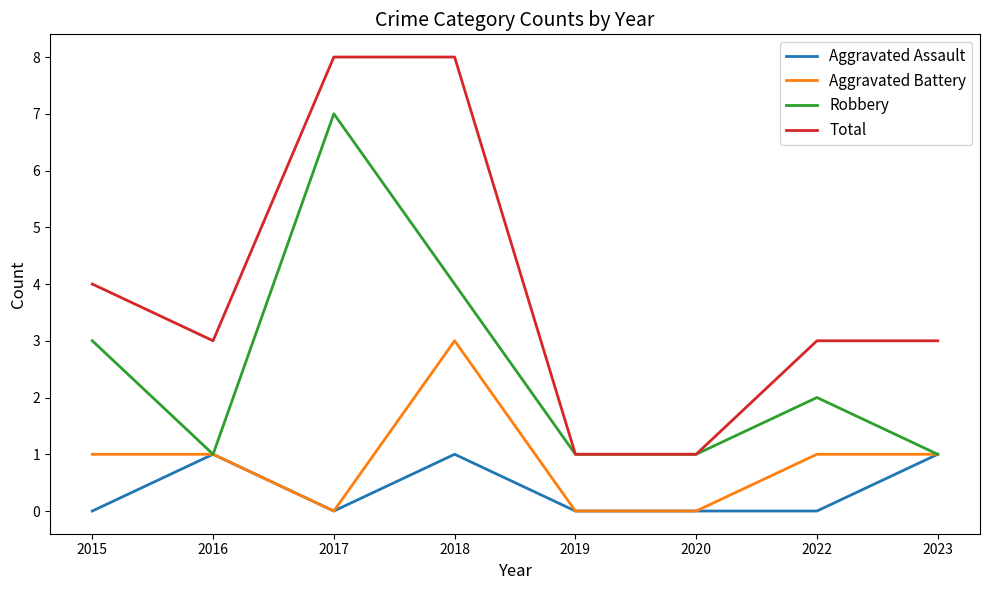

What is the difference between the second highest and second lowest values in the Robbery series?

3